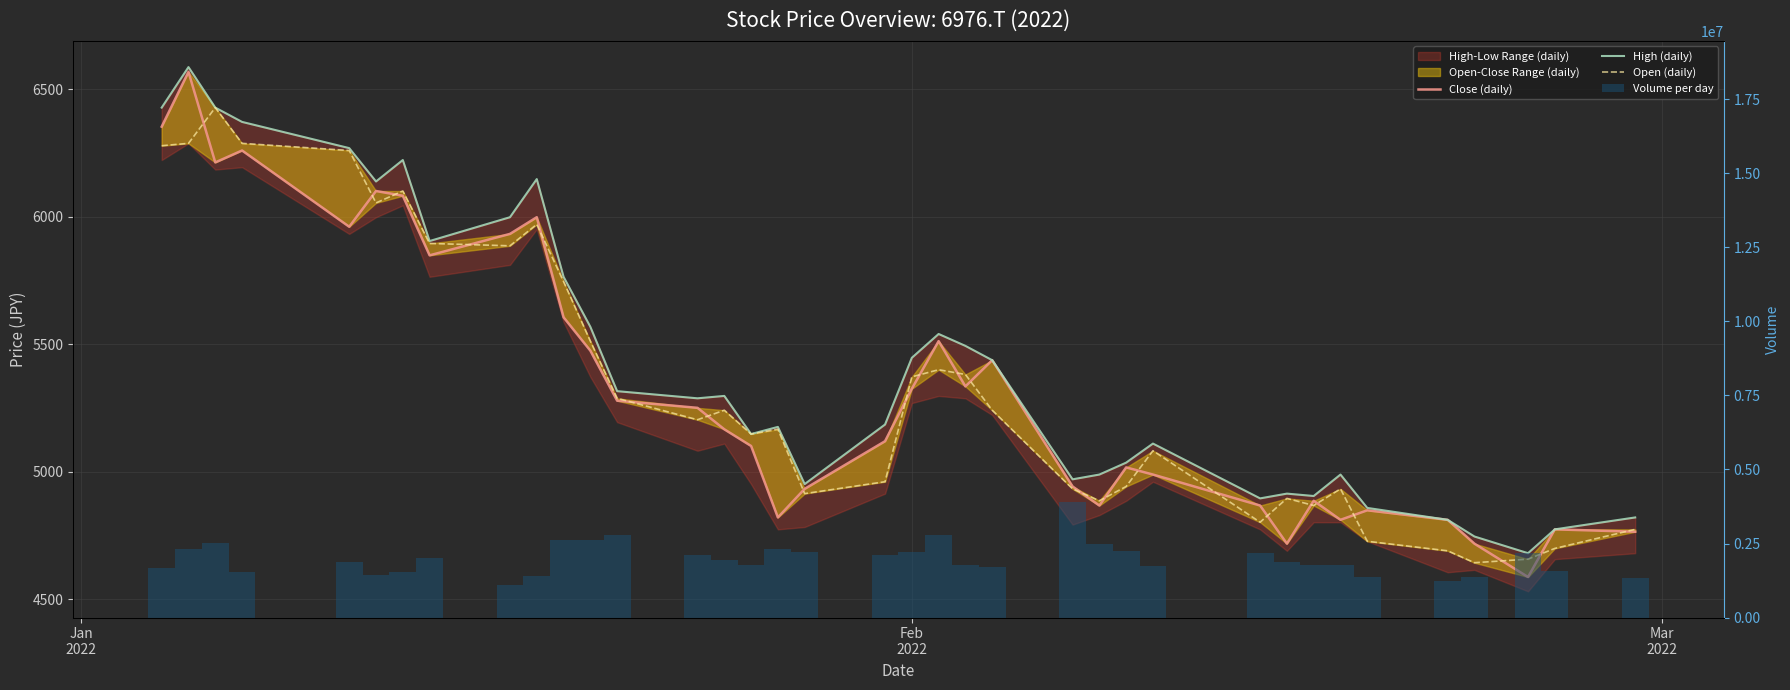

Rank the series by their maximum value, from lowest to highest.

Open (daily), Close (daily), High (daily), Volume per day